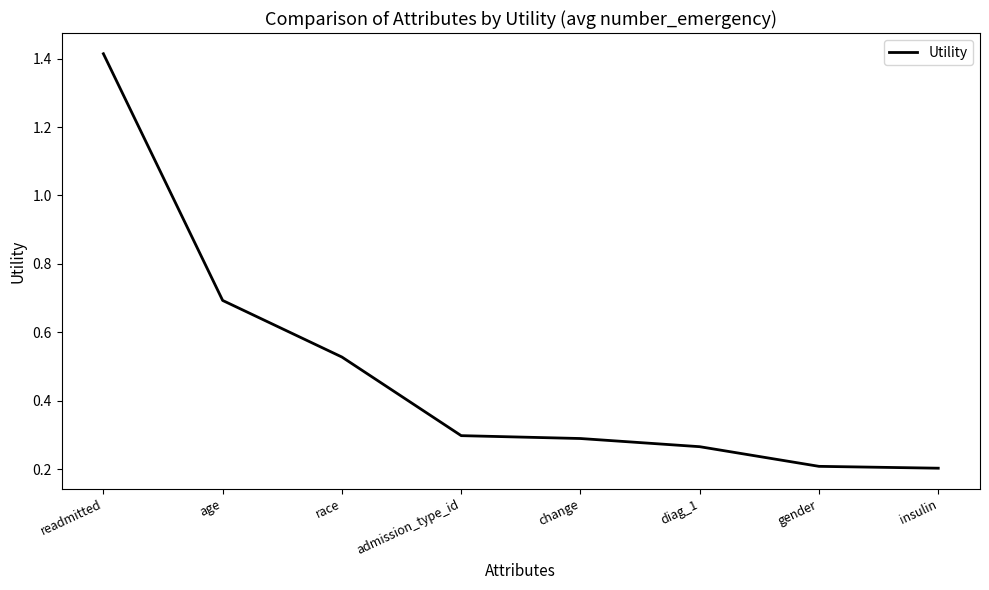

How many lines are shown in the chart?

1